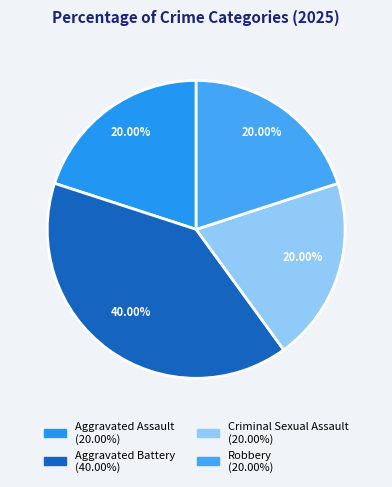

Is Aggravated Battery the majority of the pie?

No